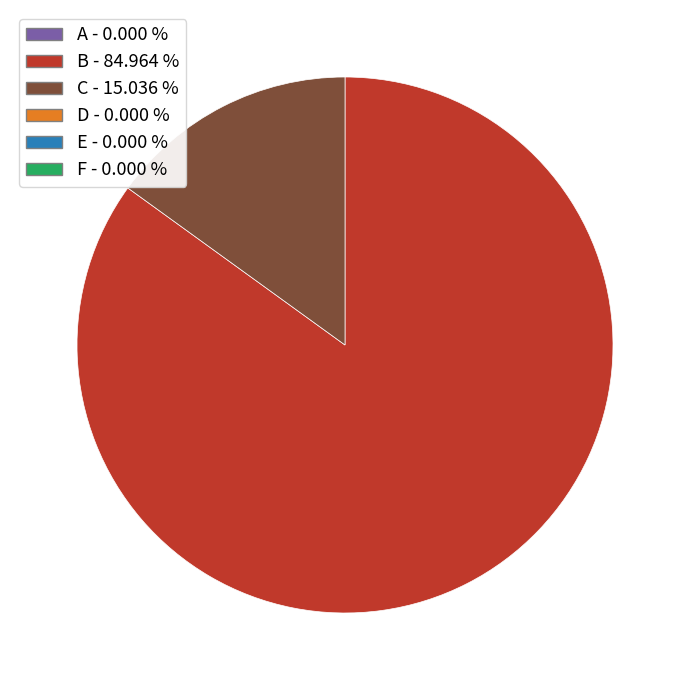

Is there any slice that represents more than half of the pie?

Yes